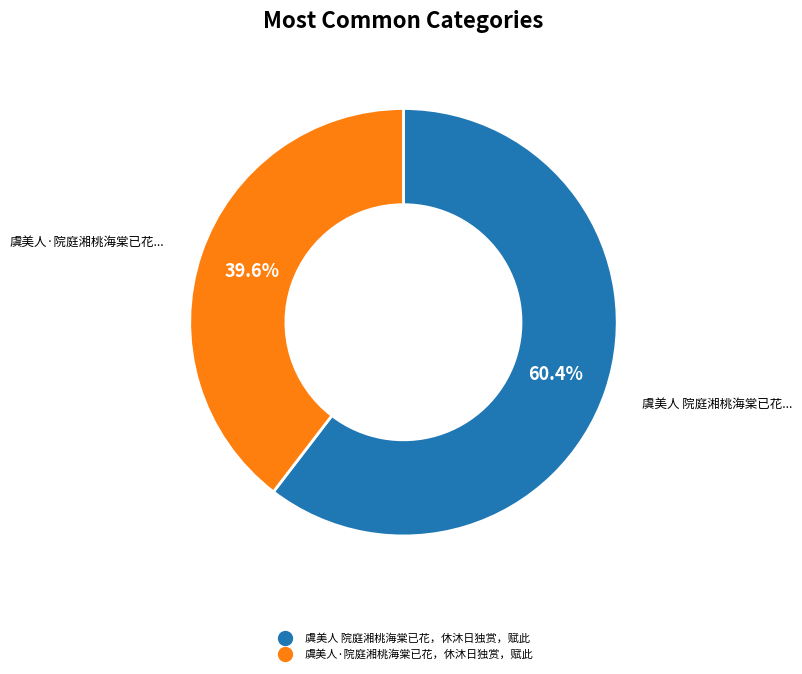

Rank the categories by value from lowest to highest.

虞美人·院庭湘桃海棠已花，休沐日独赏，赋此, 虞美人 院庭湘桃海棠已花，休沐日独赏，赋此